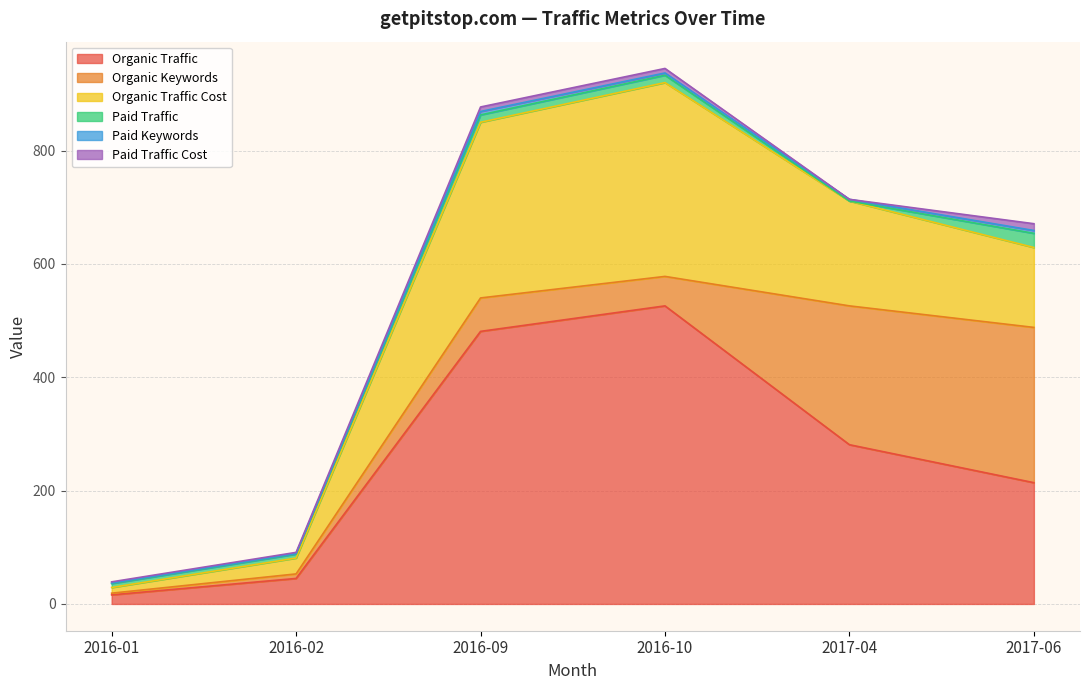

The value of Organic Traffic Cost at 2017-04 is 126. True or false?

False